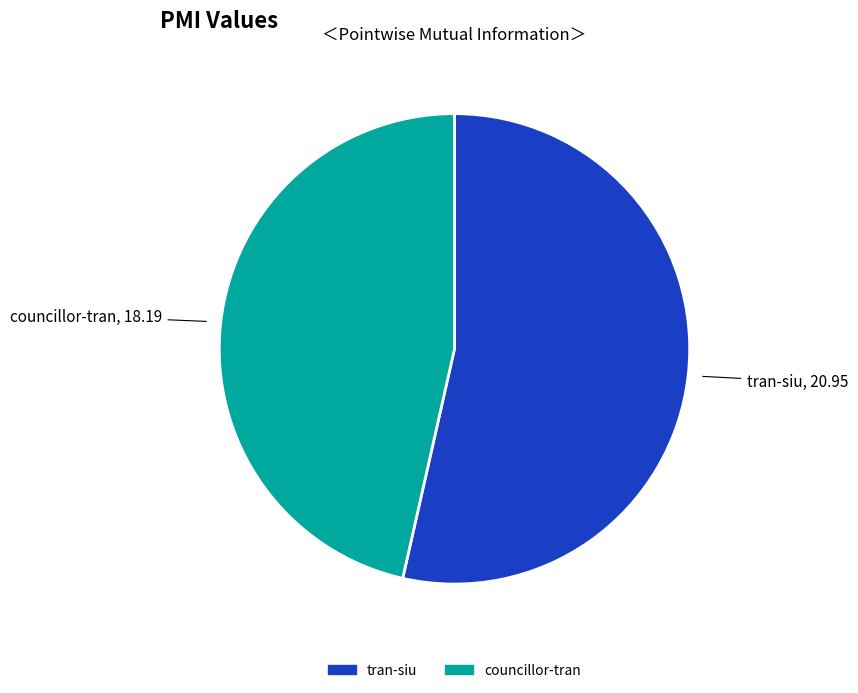

Is tran-siu the majority of the pie?

Yes